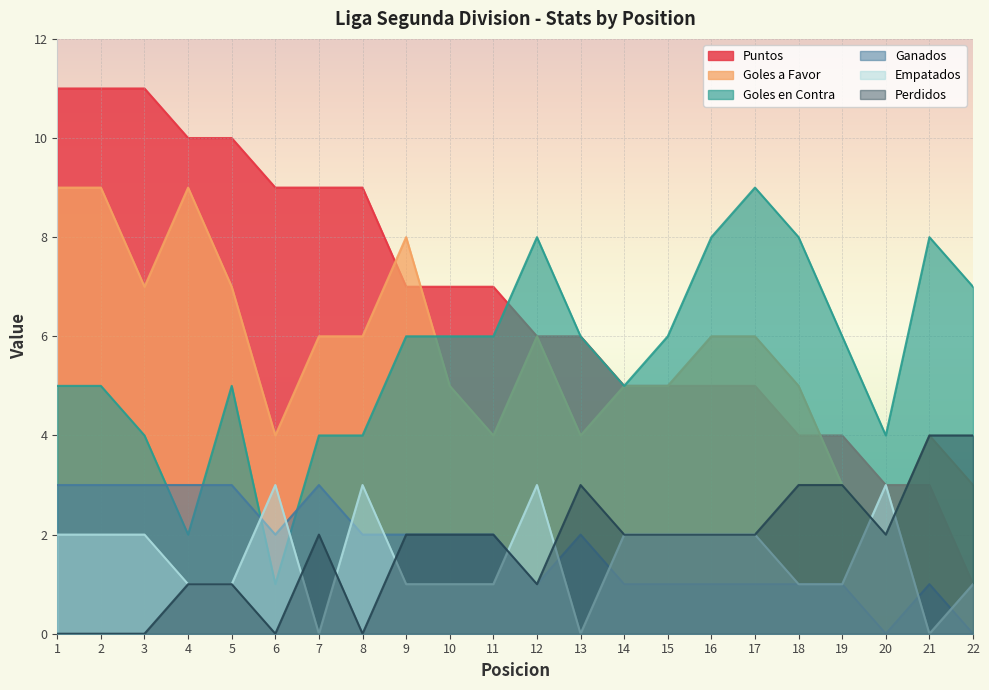

Is it true that Goles a Favor equals 4 at 21?

True